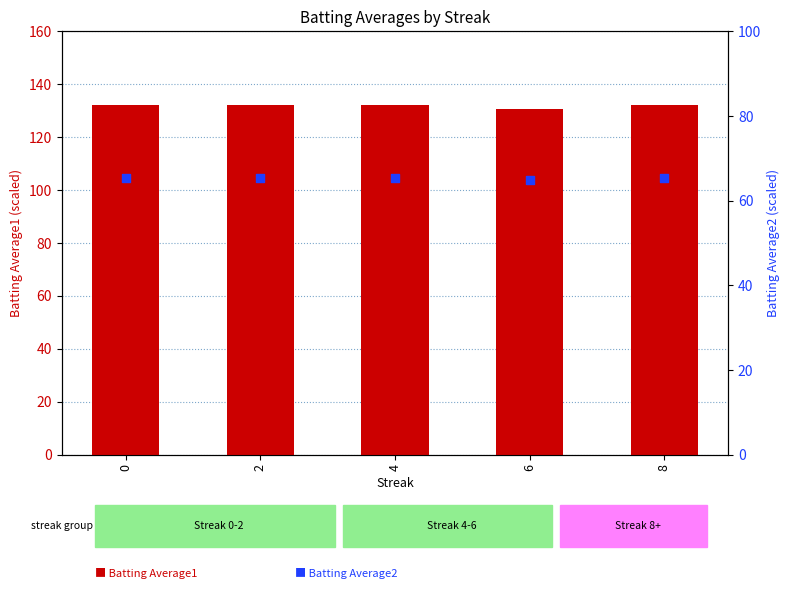

Which series reaches the maximum Y coordinate?

Batting Average1